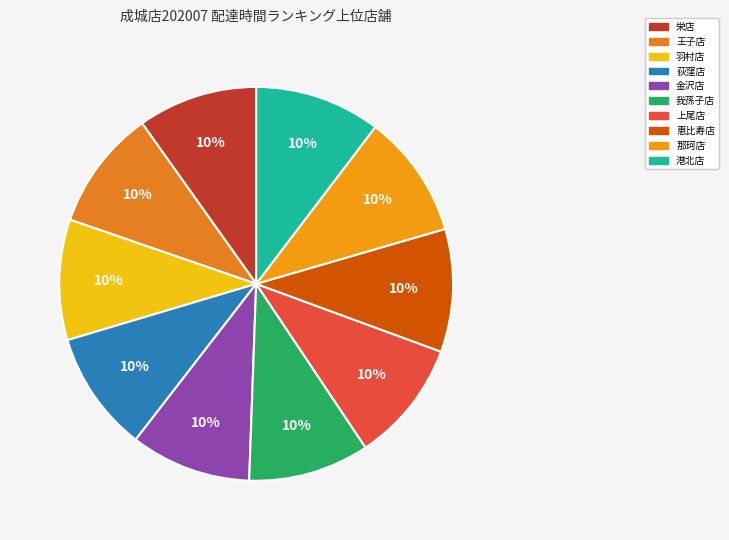

Approximately how many times larger is the value at 荻窪店 compared to 上尾店?

1.0